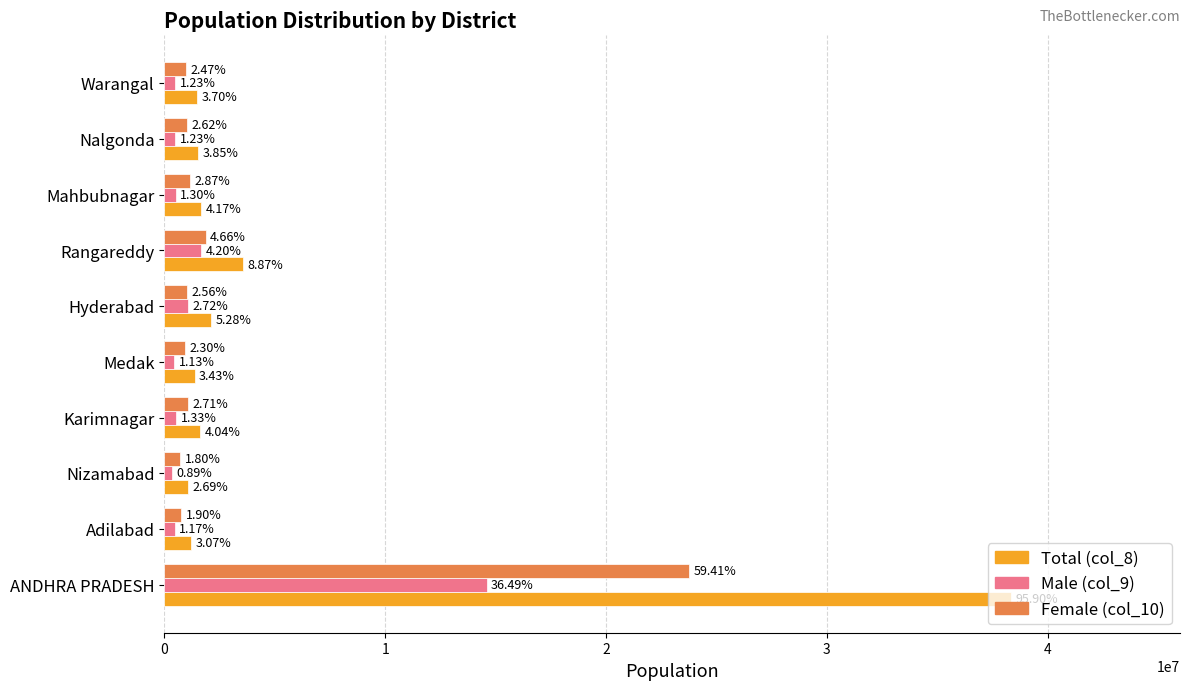

Reading left to right, extract all data points from this chart.

col_8: 38360644	1227496	1077145	1615095	1373113	2110198	3546914	1666317	1540904	1478737
col_9: 14594644	469496	357866	533052	452704	1087223	1681243	520105	493838	490018
col_10: 23766000	758000	719279	1082043	920409	1022975	1865671	1146212	1047066	988719